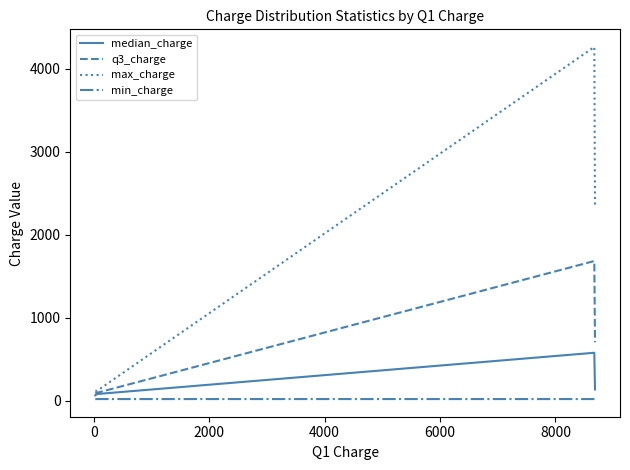

How many interior local peaks does the q3_charge series have?

1